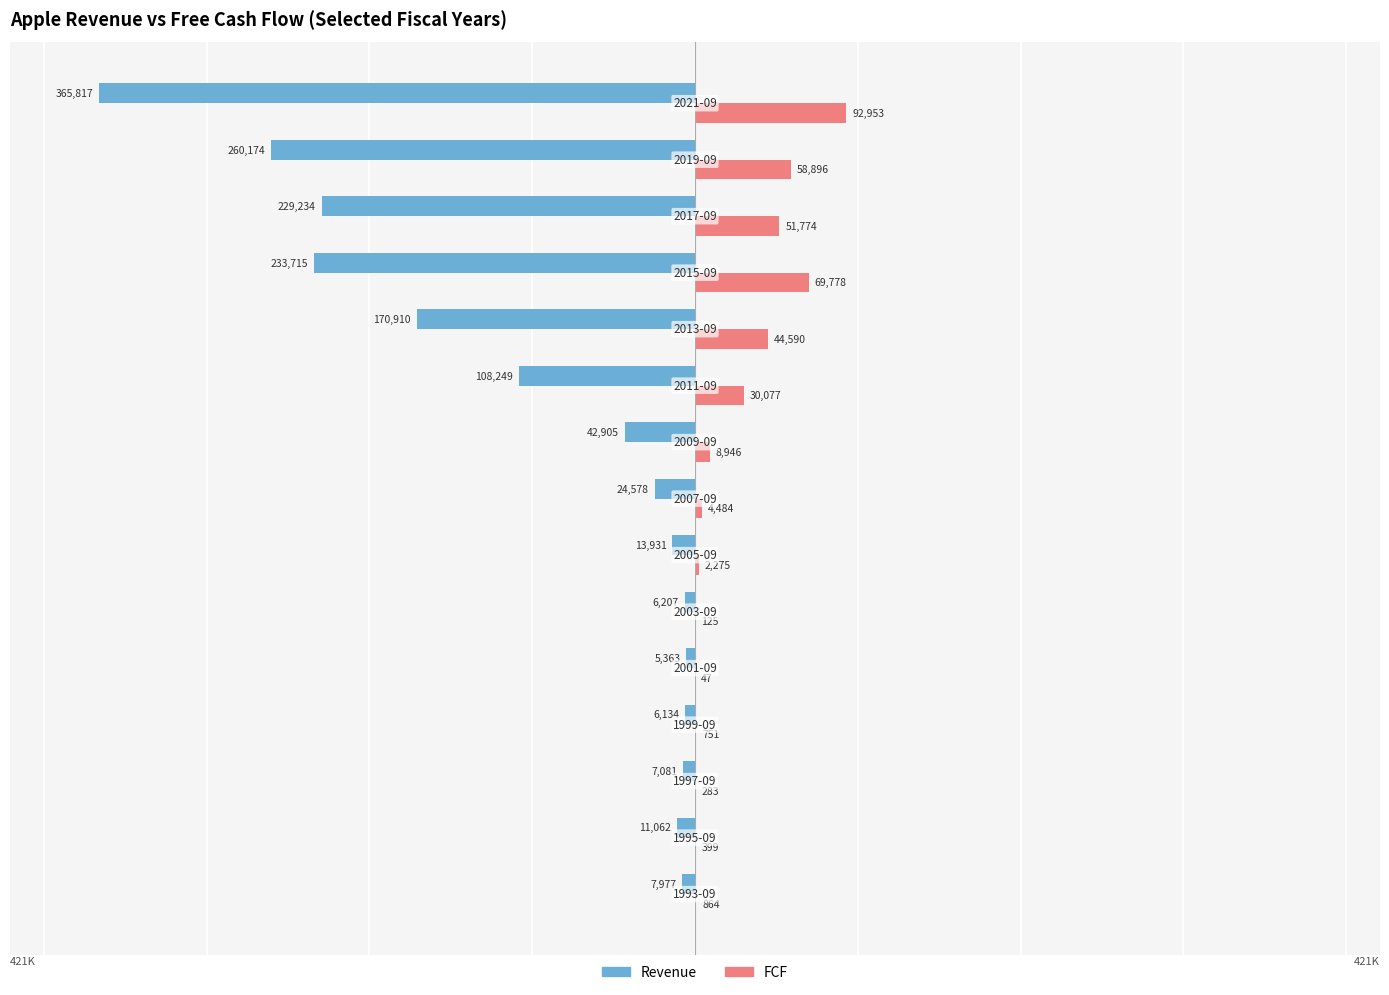

What is the greatest value displayed?

92953